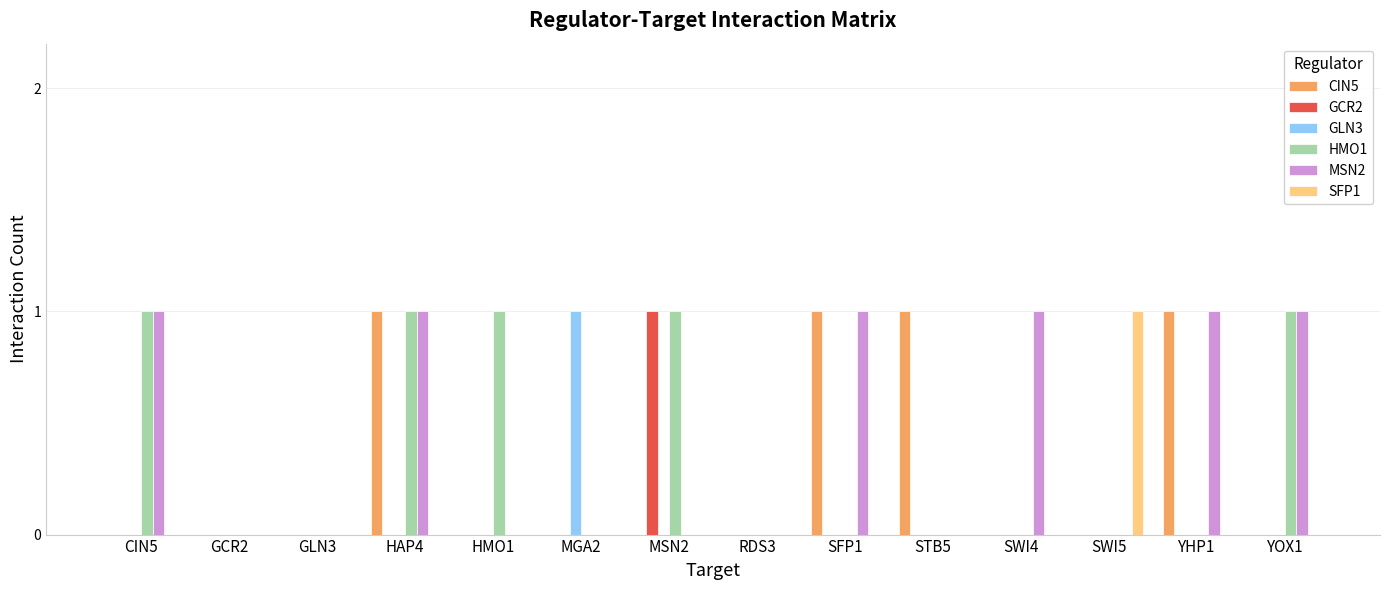

Which category has the highest value in the SFP1 series?

SWI5